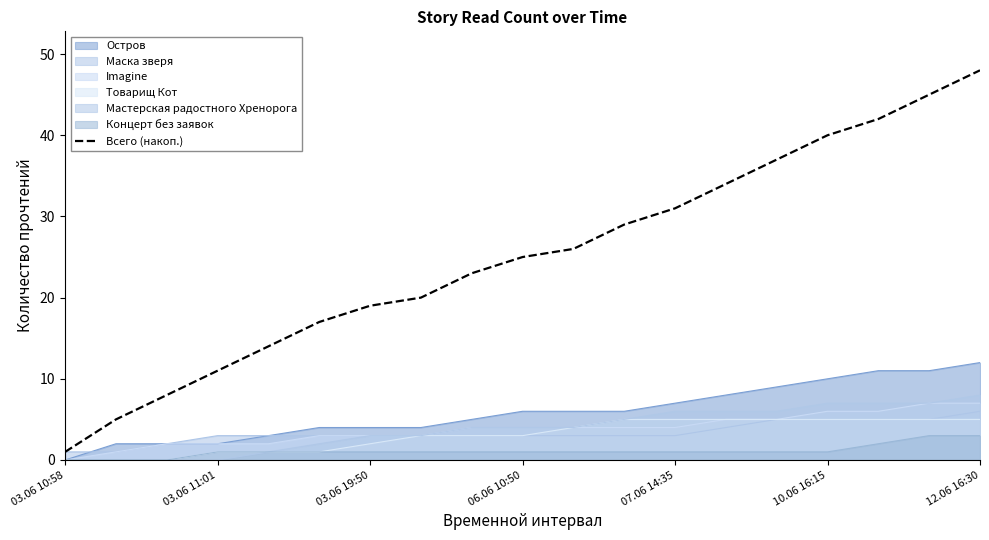

What is the difference between the maximum and minimum values?

47